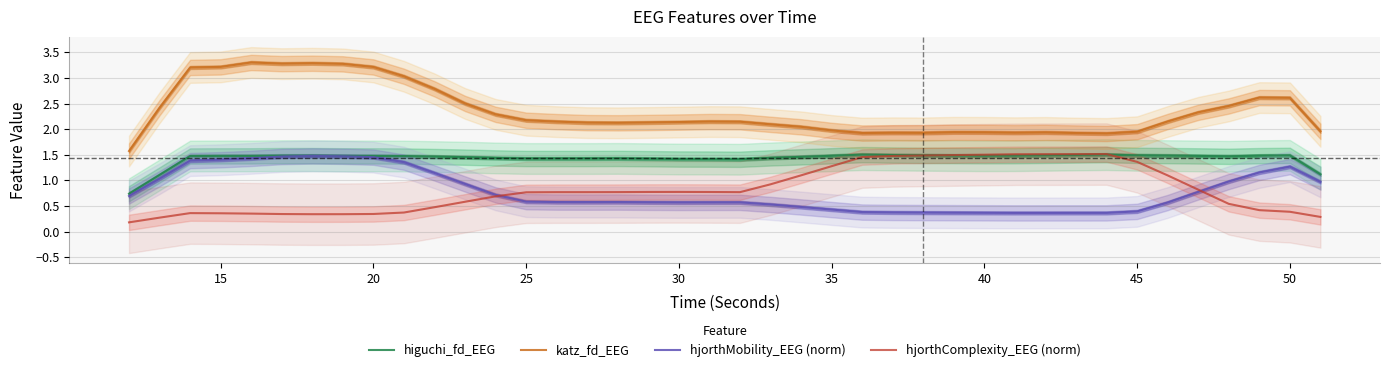

Which series has the largest total across all categories?

katz_fd_EEG